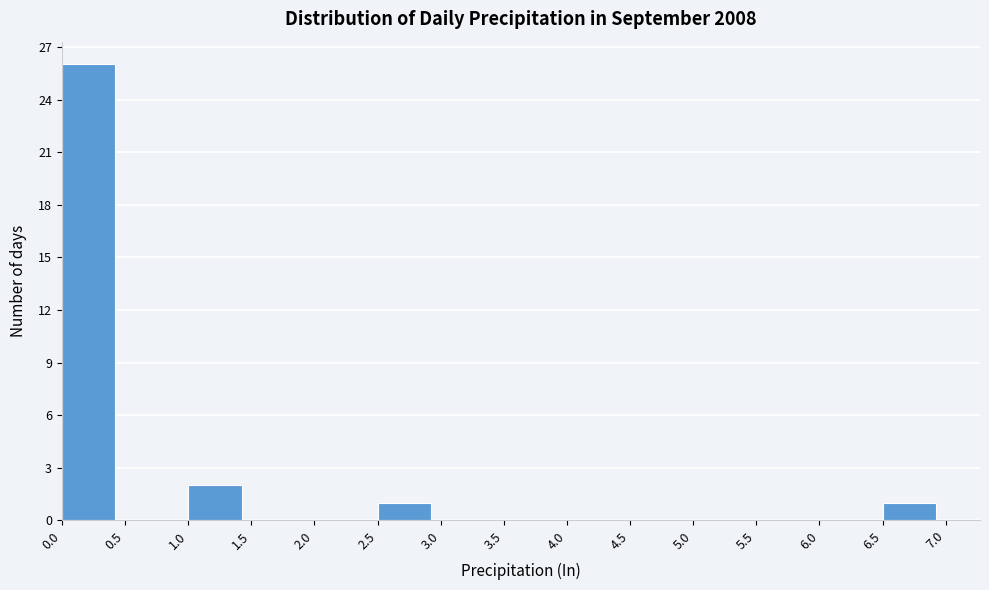

How tall is the bar that spans 6.5 to 7.0 on the x-axis? The values are not printed on the chart, so give them approximately, as read against the axis.

1